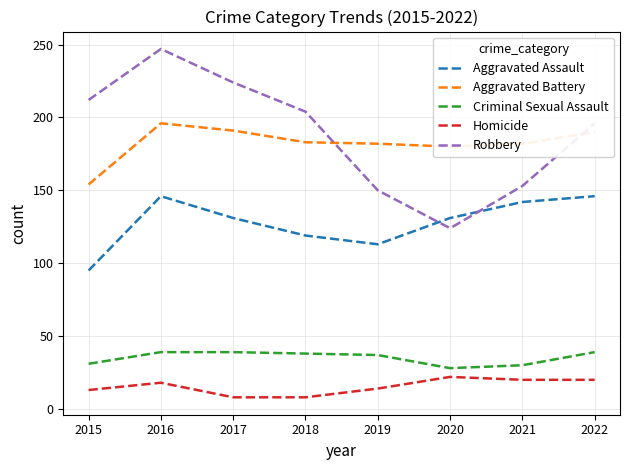

What is the average value of the Criminal Sexual Assault series?

35